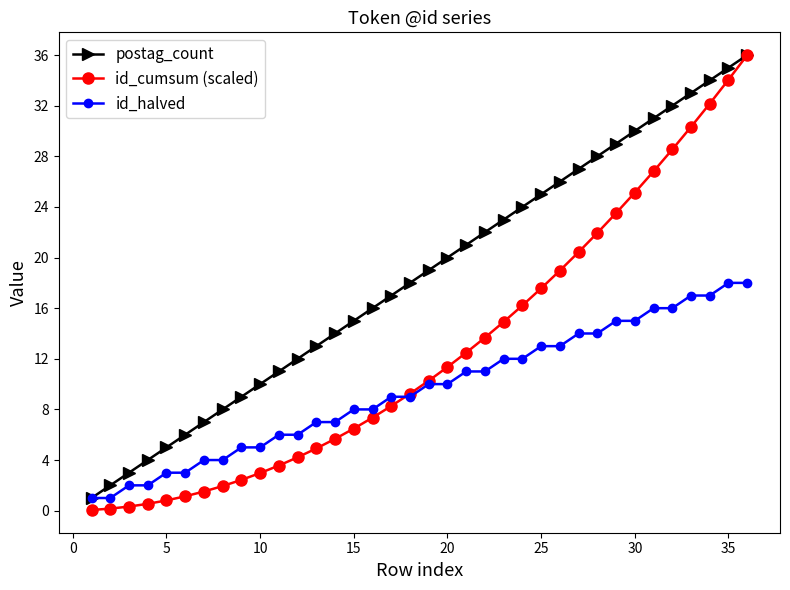

Which series has the largest total across all categories?

postag_count